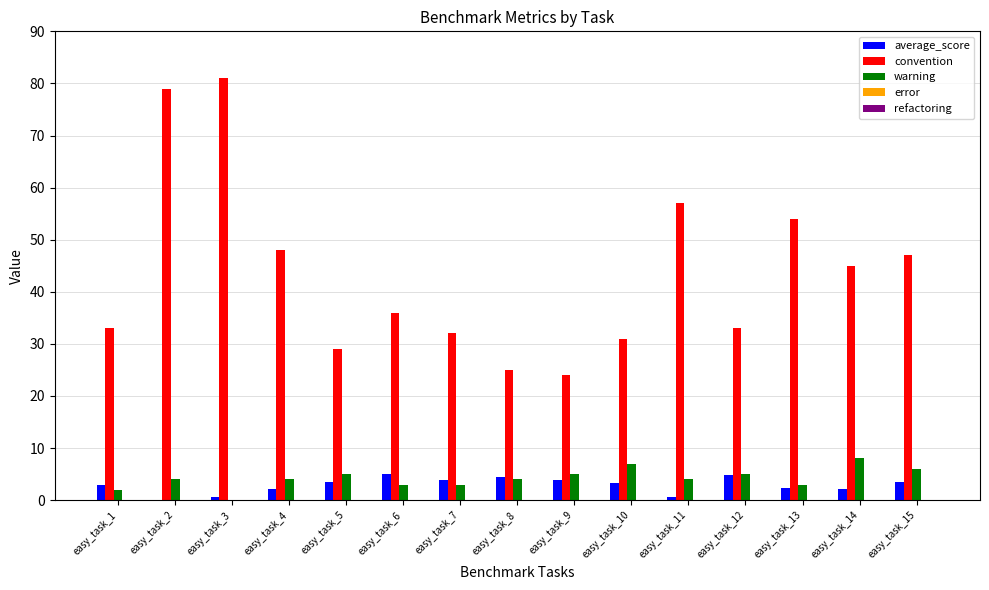

What is the maximum value shown in the chart?

81.0